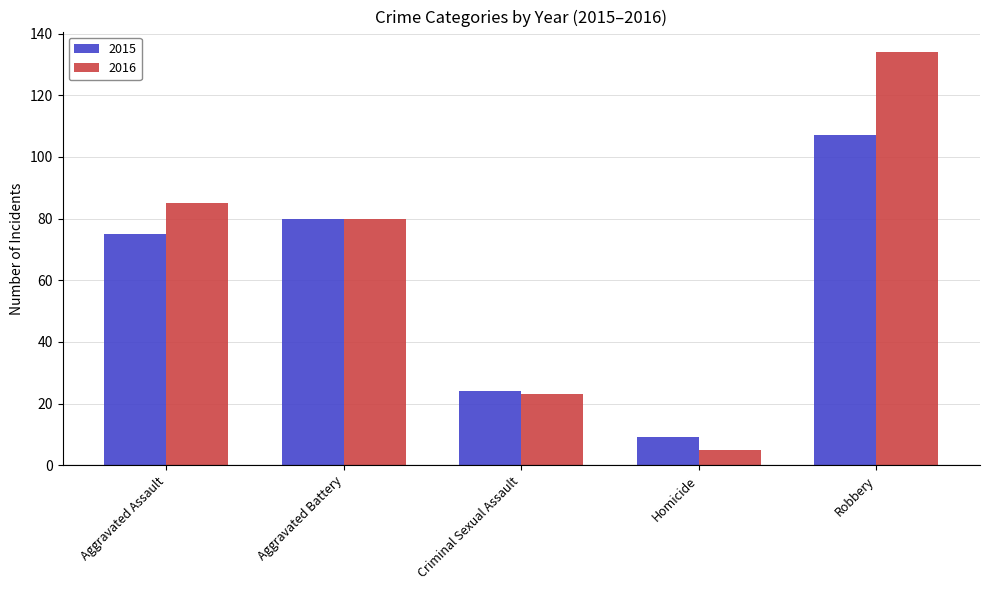

What is the spread (max minus min) of values at Criminal Sexual Assault?

1